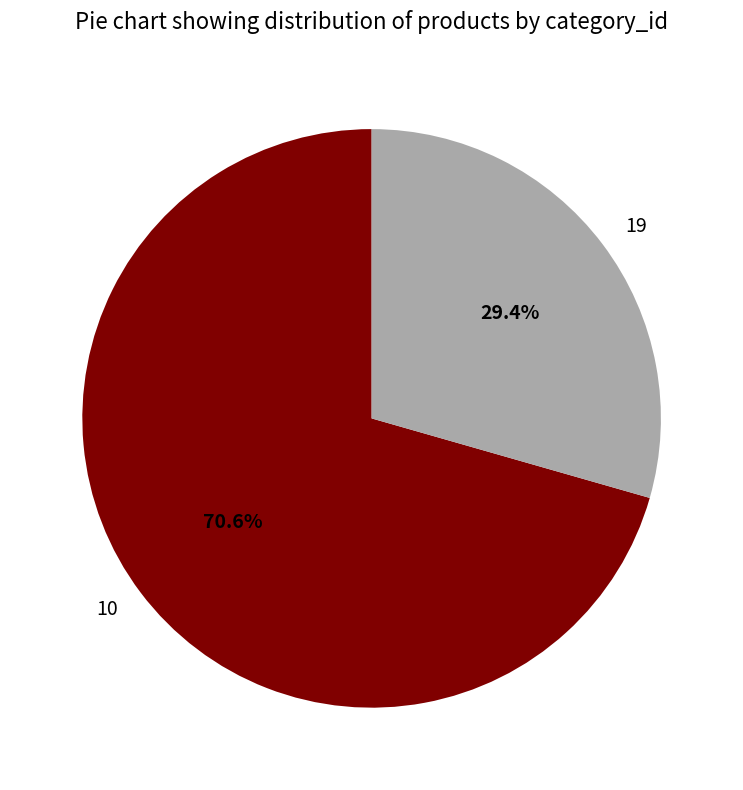

Combined, do 10 and 19 account for over 50%?

Yes